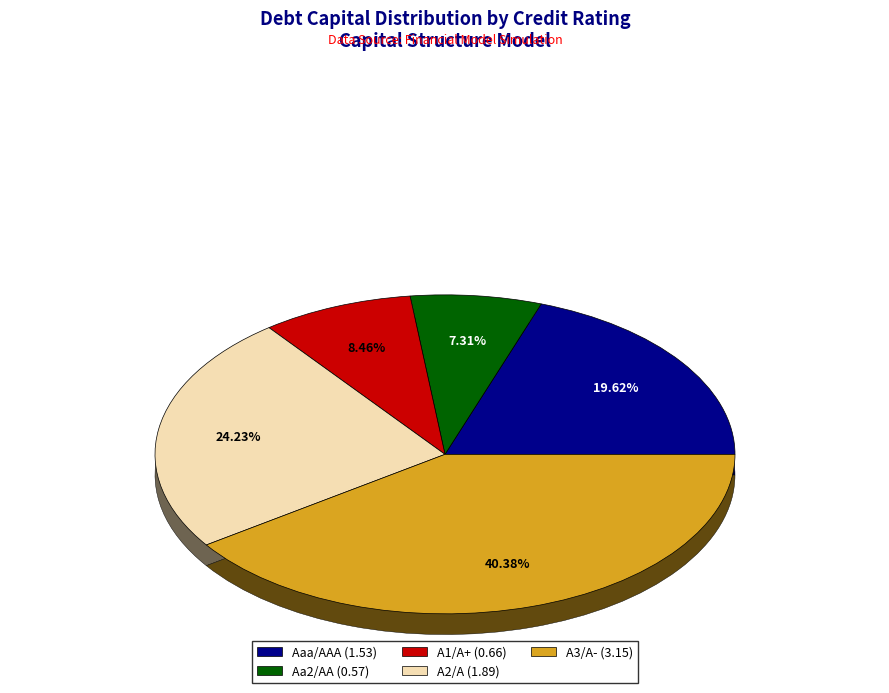

True or false: Aaa/AAA accounts for 51% of the total.

False